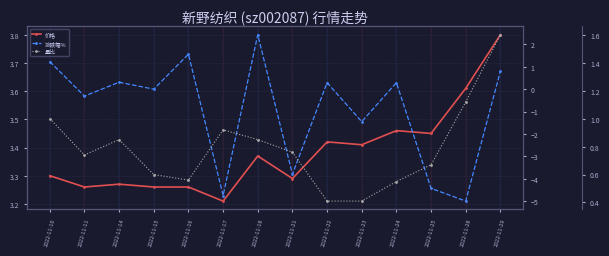

How many lines are shown in the chart?

3